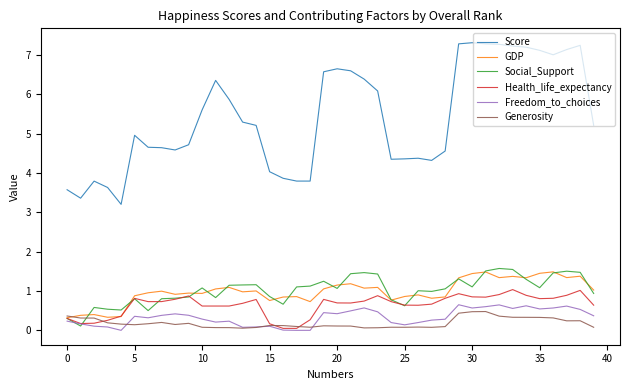

Which series has the widest spread of values?

Score